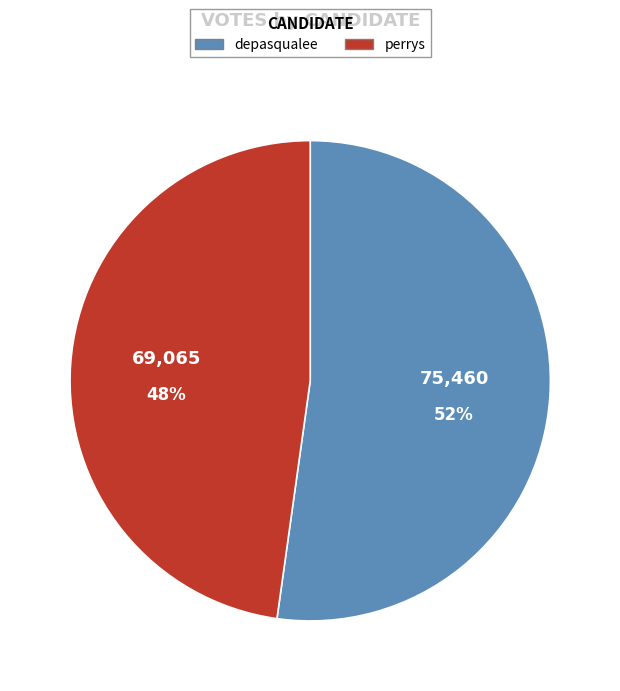

How many segments does this pie chart have?

2